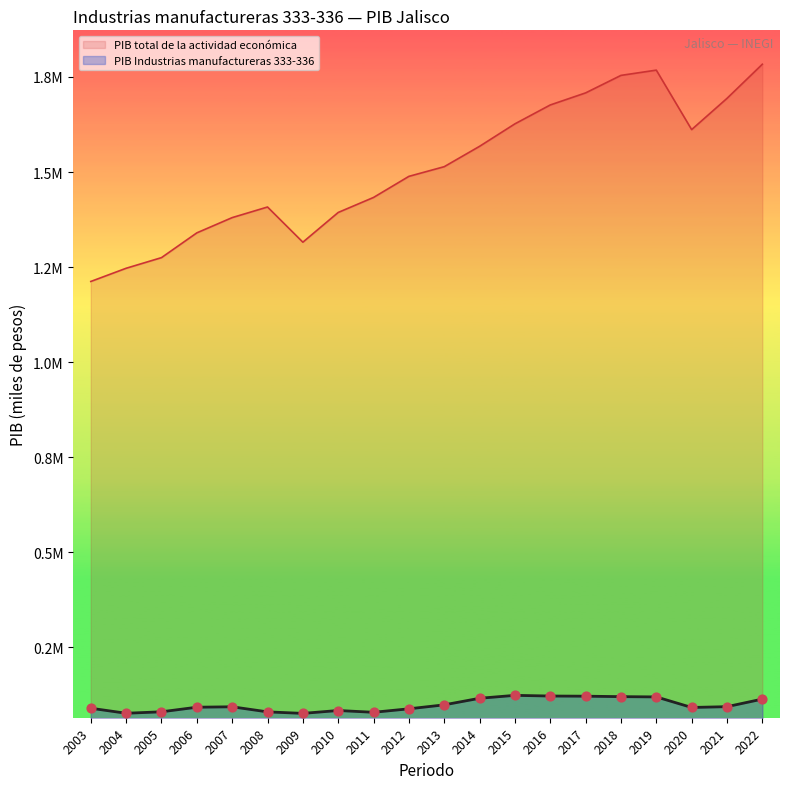

What are all the series names shown in the legend?

PIB total de la actividad económica, PIB Industrias manufactureras 333-336